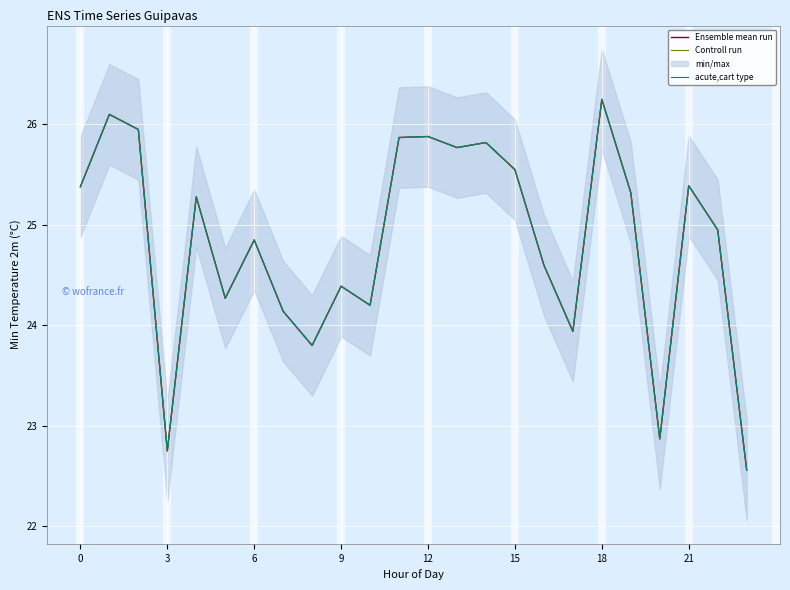

Which label corresponds to the smallest value in the chart?

23